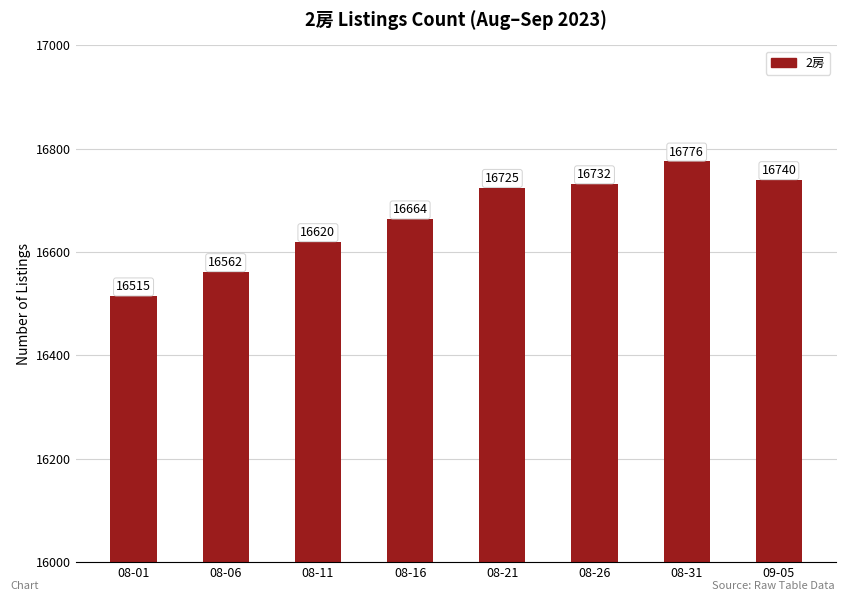

Which category has the highest value across all series?

08-31